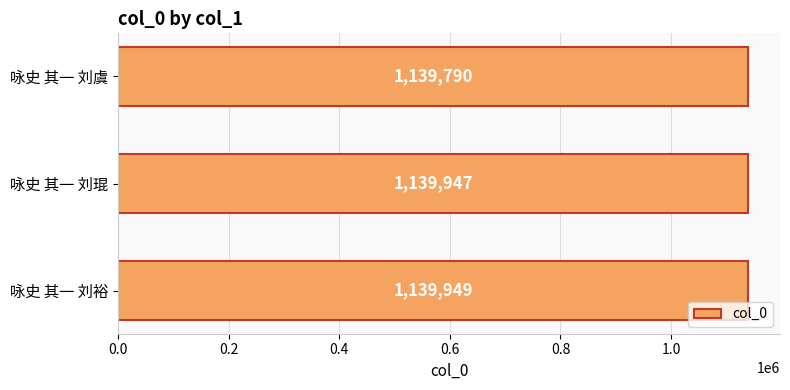

Rank the categories by value from lowest to highest.

咏史 其一 刘虞, 咏史 其一 刘琨, 咏史 其一 刘裕